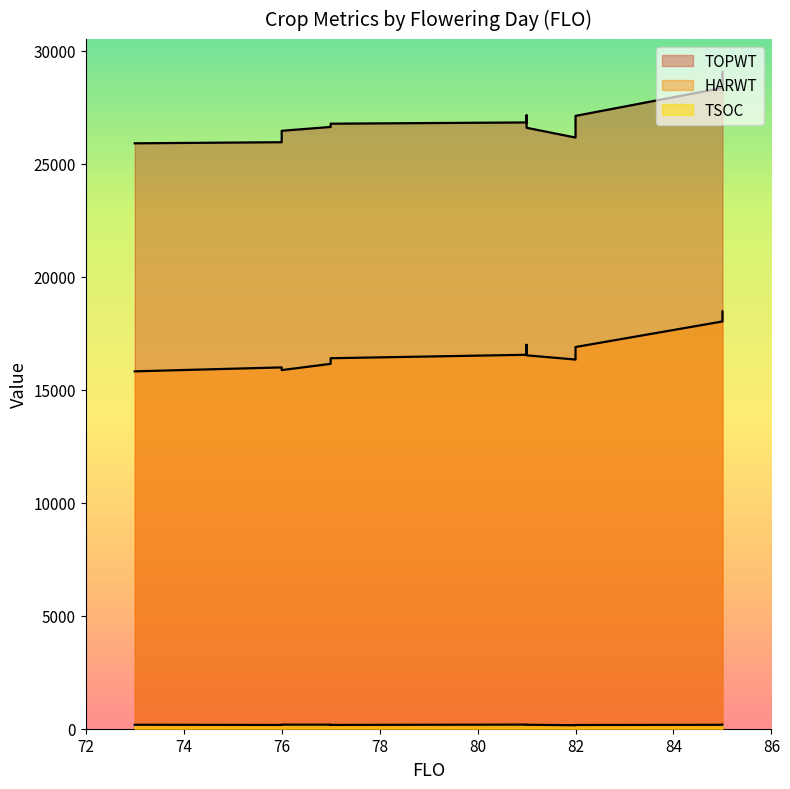

At which label does TSOC first exceed 175?

81